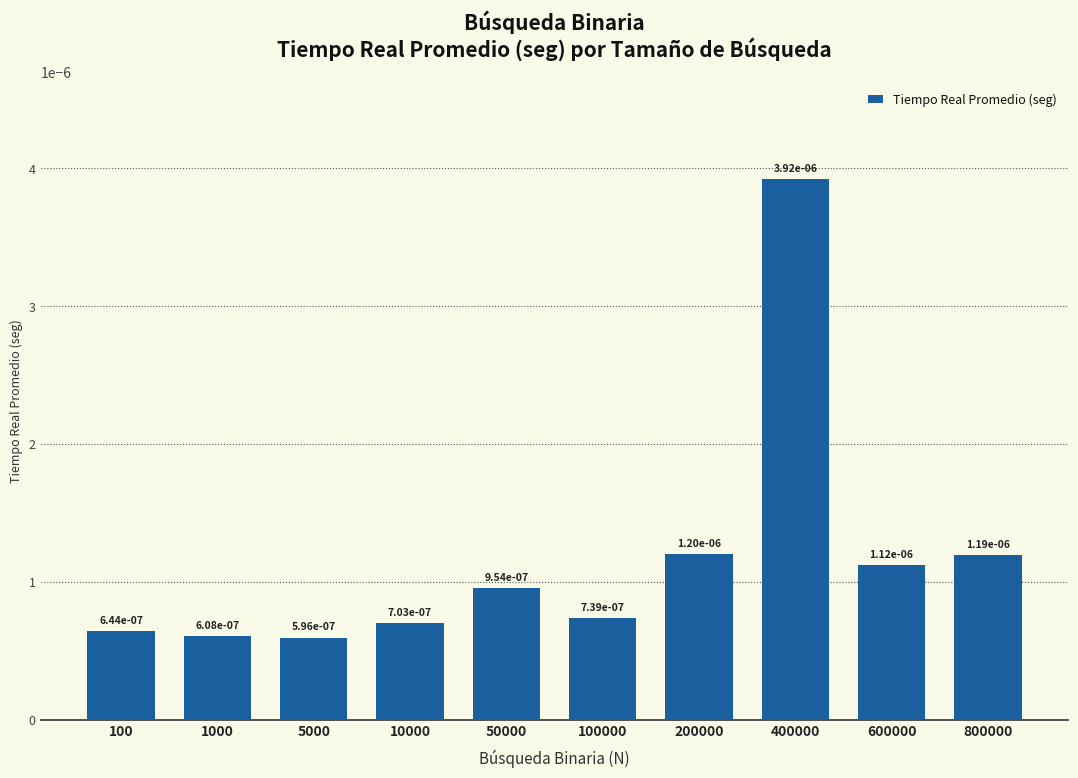

How many distinct data groups are displayed?

1